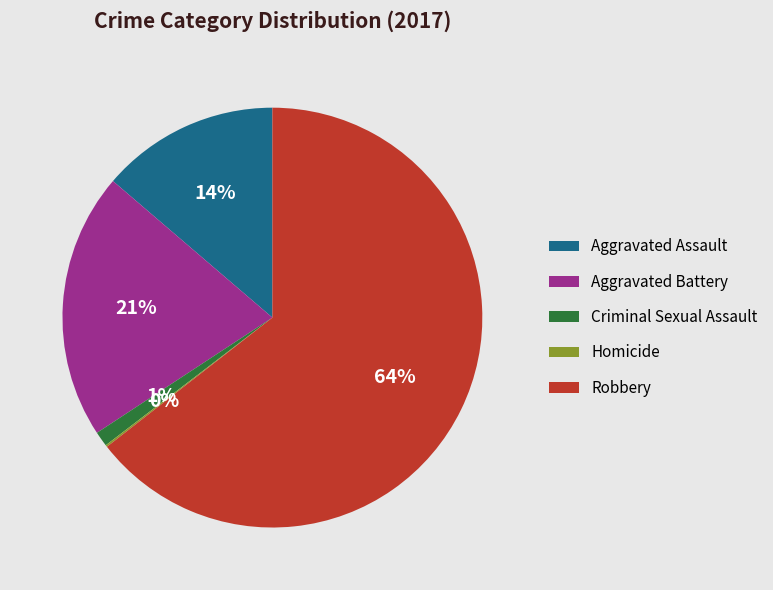

Is it true that Aggravated Assault is 7% of the pie?

False